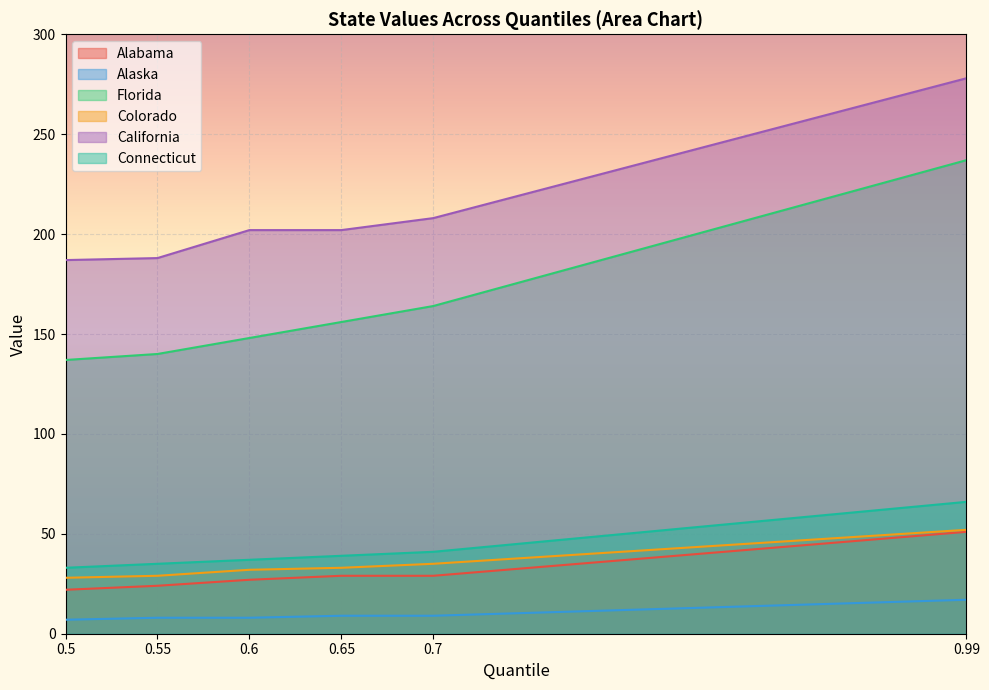

At how many categories does at least one series exceed 246?

1